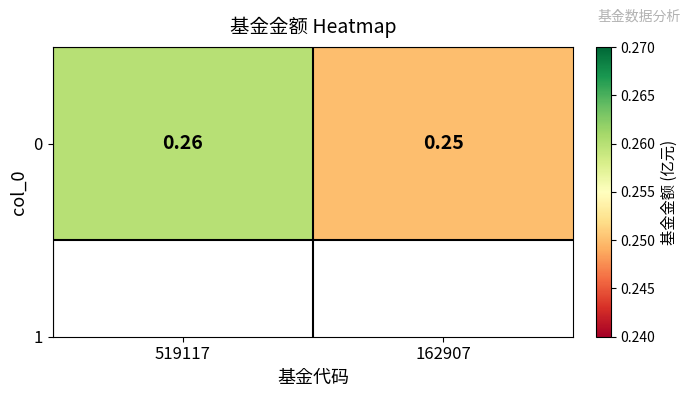

Rank the categories by value from lowest to highest.

162907, 519117